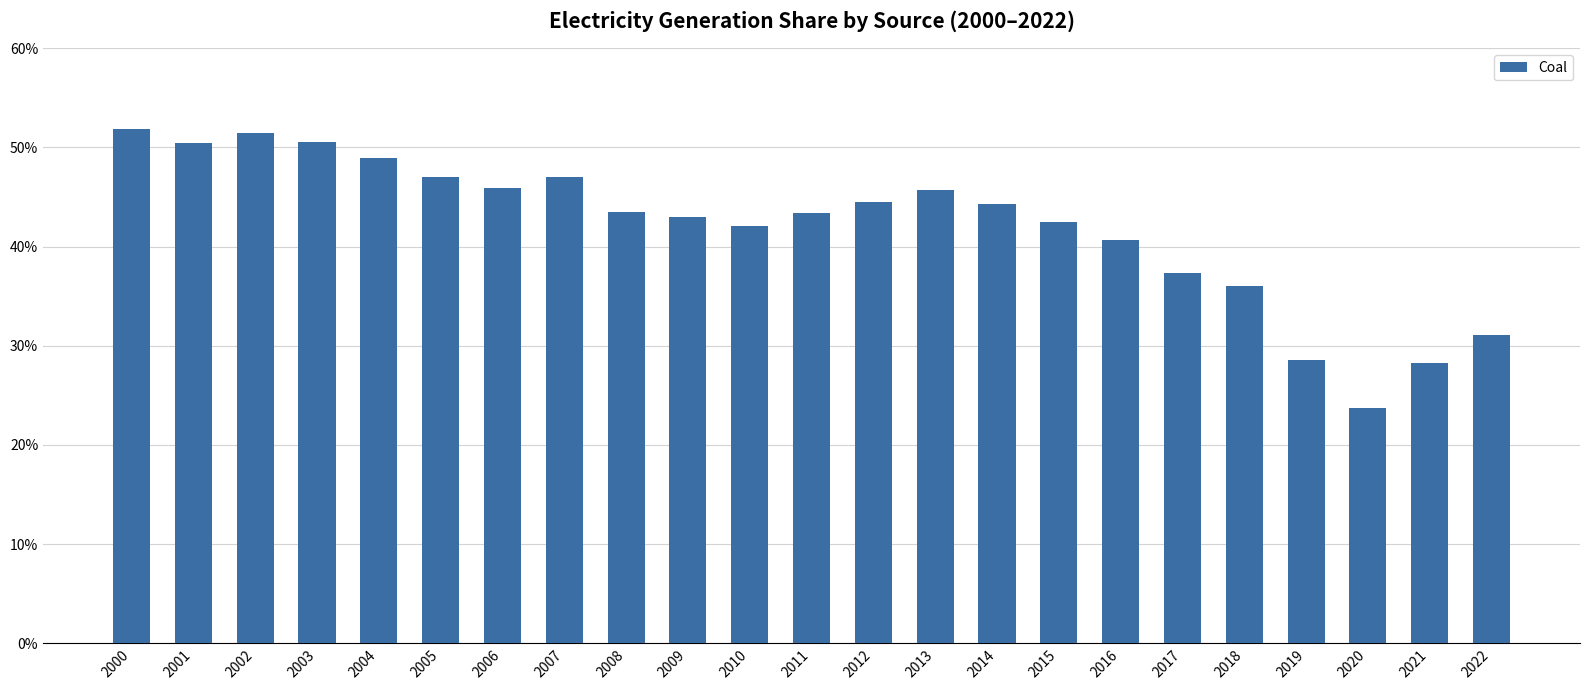

The value at 2012 is 12.2. True or false?

False